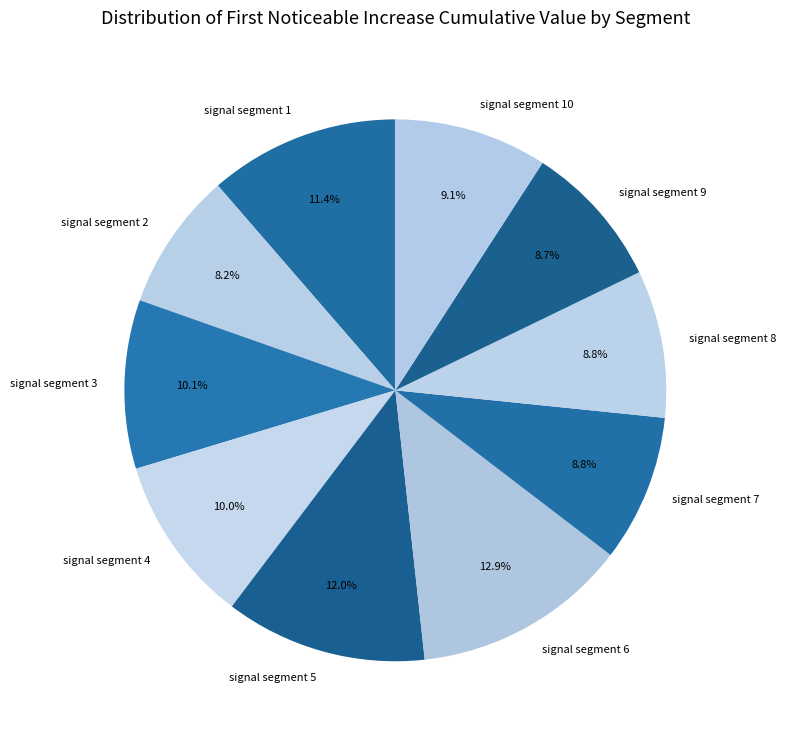

Is the sum of signal segment 7 and signal segment 2 greater than half?

No